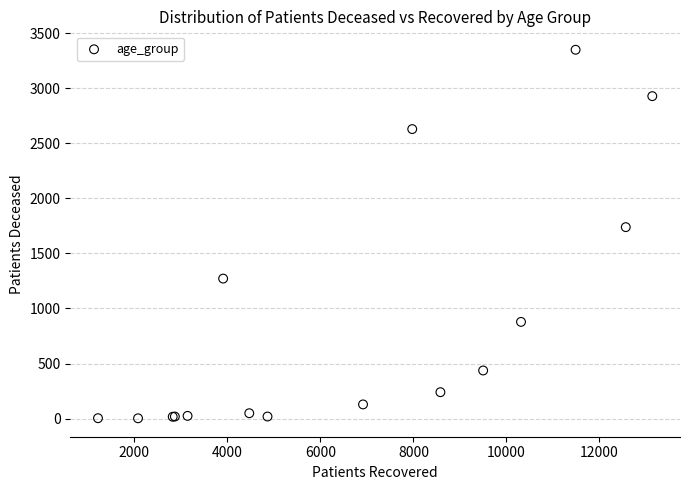

What Y value in the scatter plot is closest to 1675?

1738